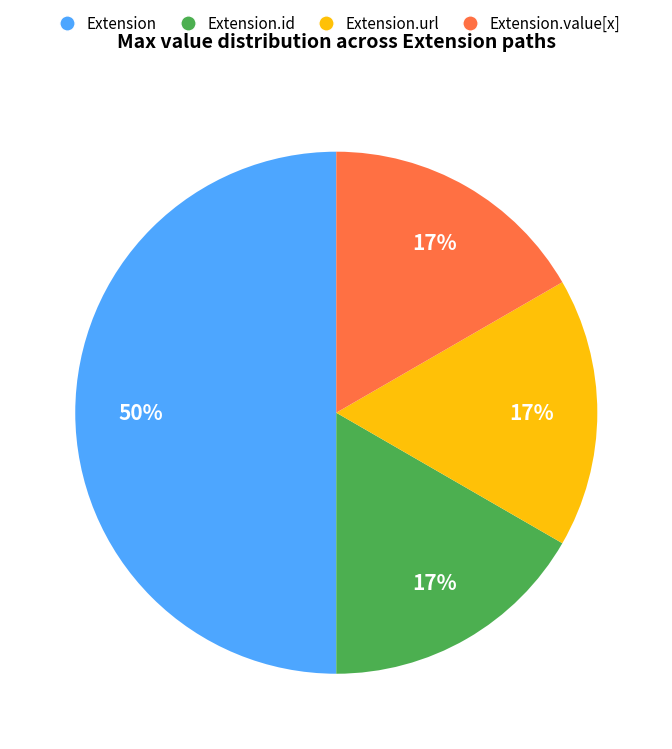

To the nearest percent, what is the average slice percentage?

25%